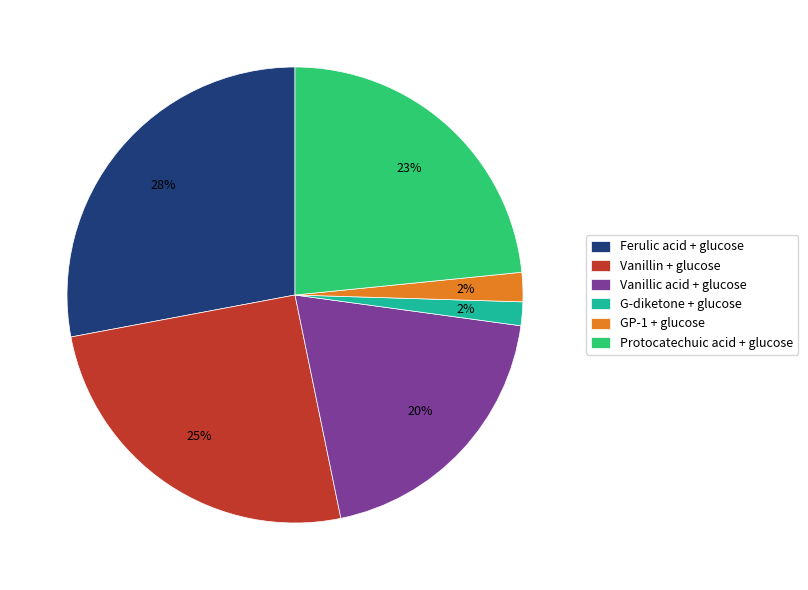

Which slice is the largest?

Ferulic acid + glucose